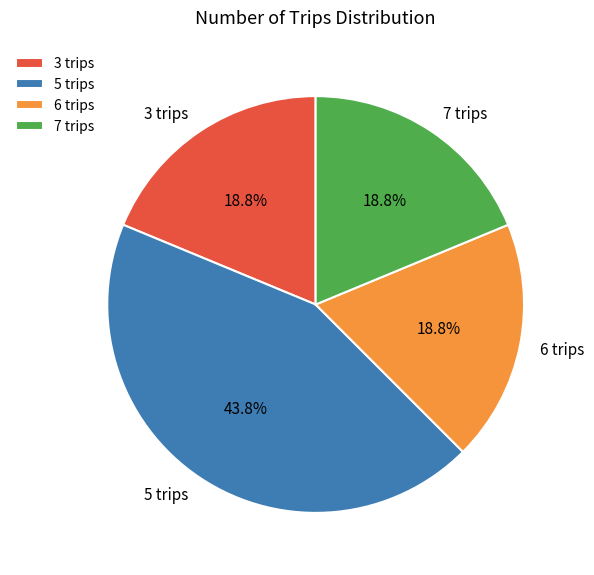

What percentage do 6 trips and 7 trips together represent?

37.5%